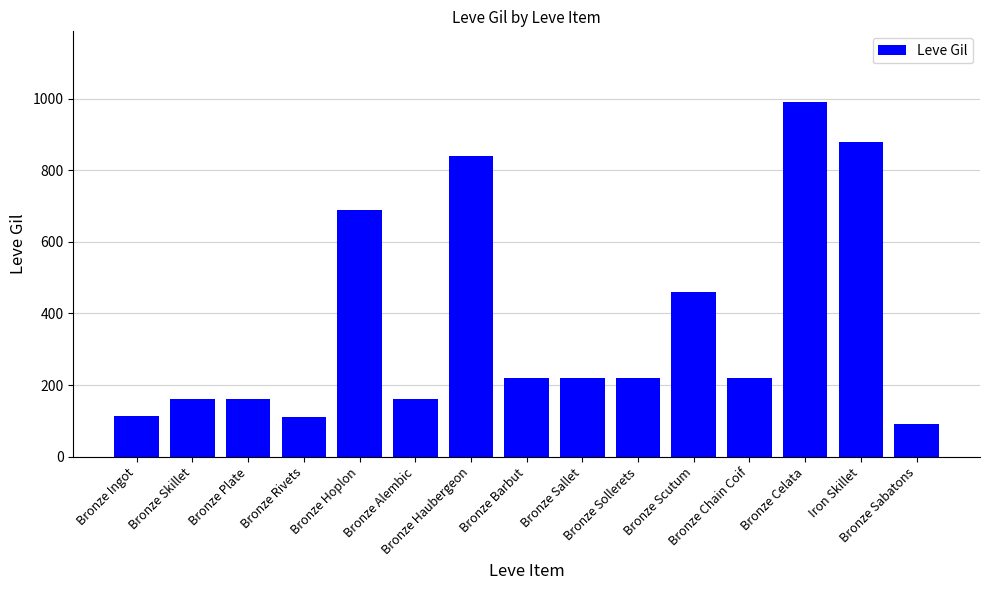

The chart shows a value of 624 at Bronze Celata. True or false?

False